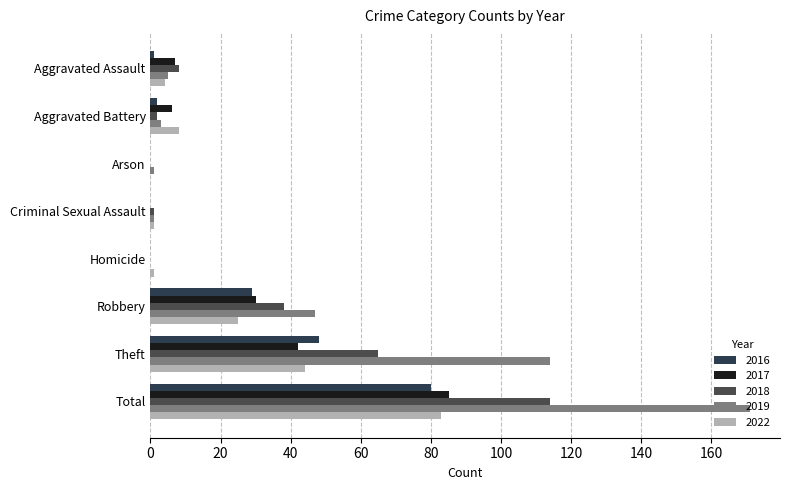

What is the spread (max minus min) of values at Theft?

72